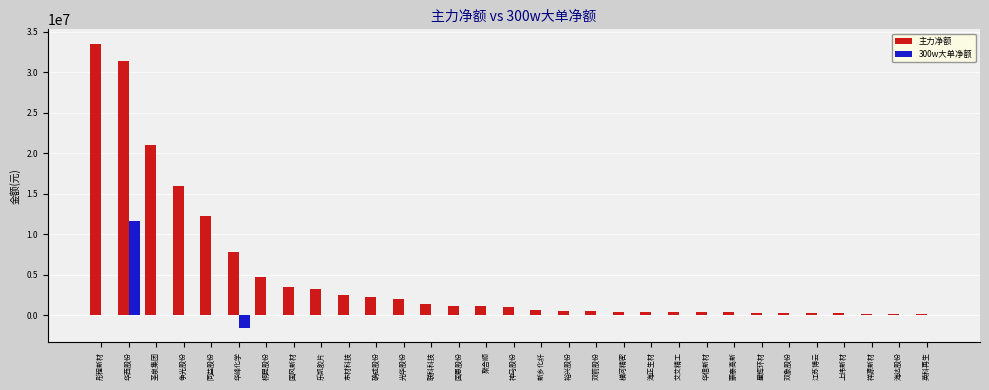

What is the sum of all 主力净额 values?

150413019